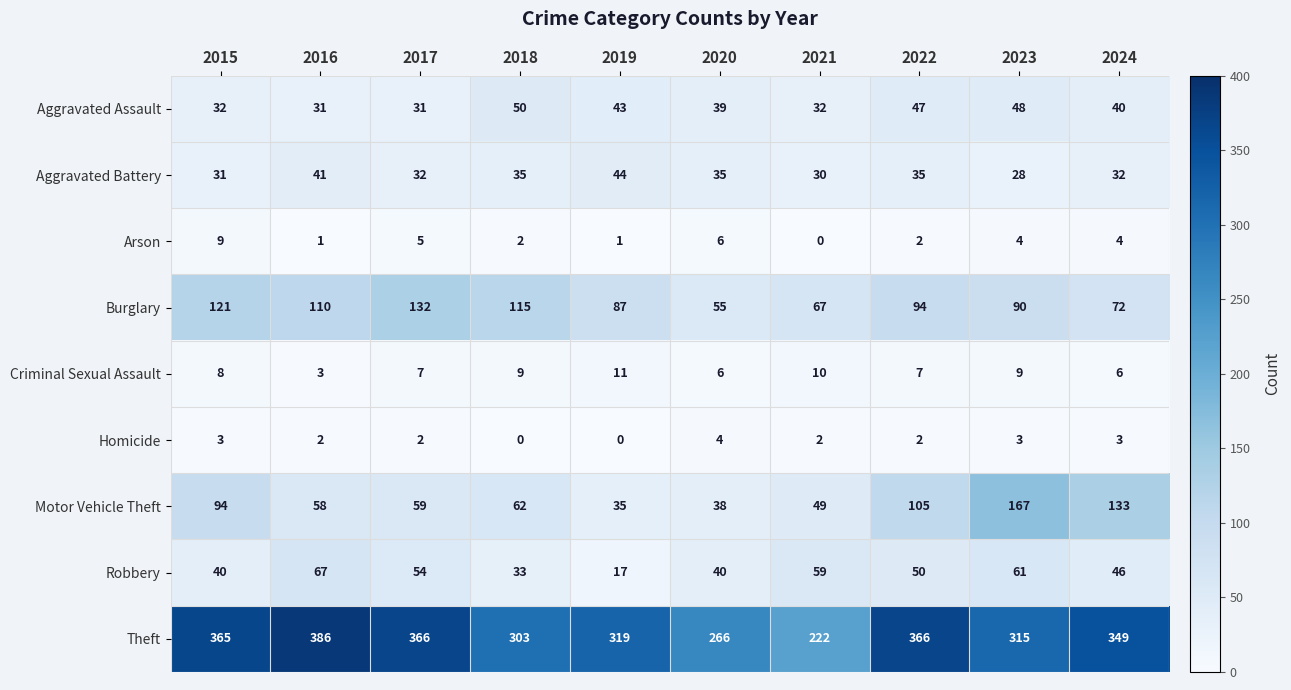

The Aggravated Battery series shows 43 at 2023. True or false?

False